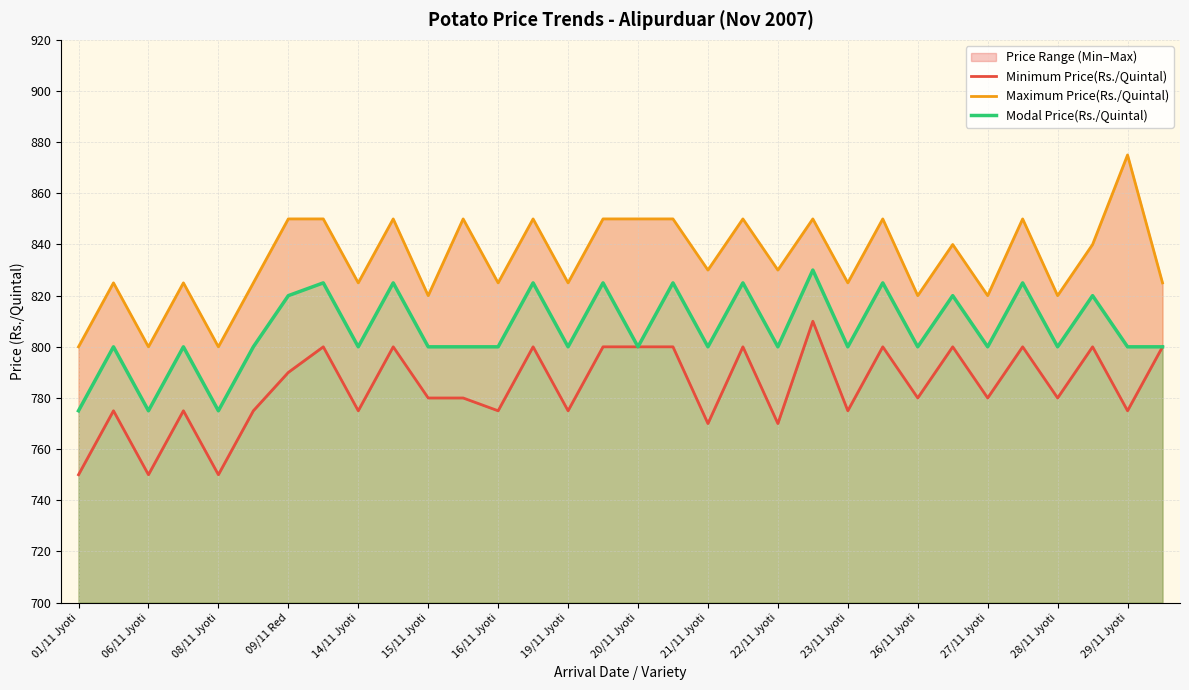

What is the value of the Modal Price(Rs./Quintal) point at the 8th from the left?

825